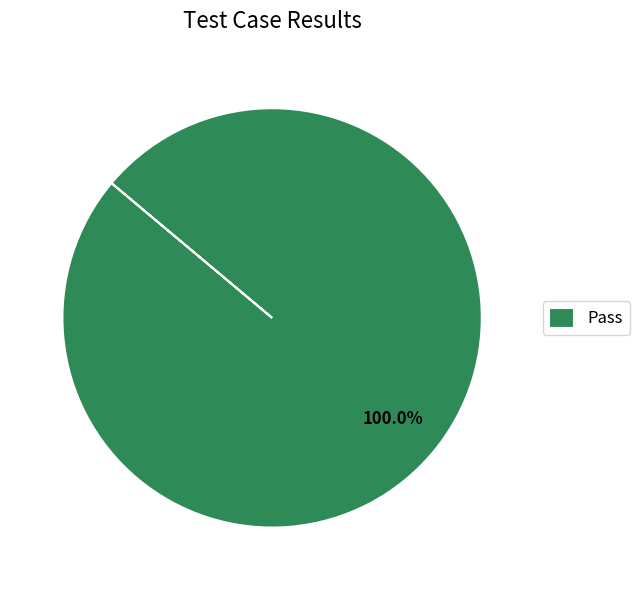

Rank the categories by value from highest to lowest.

Pass